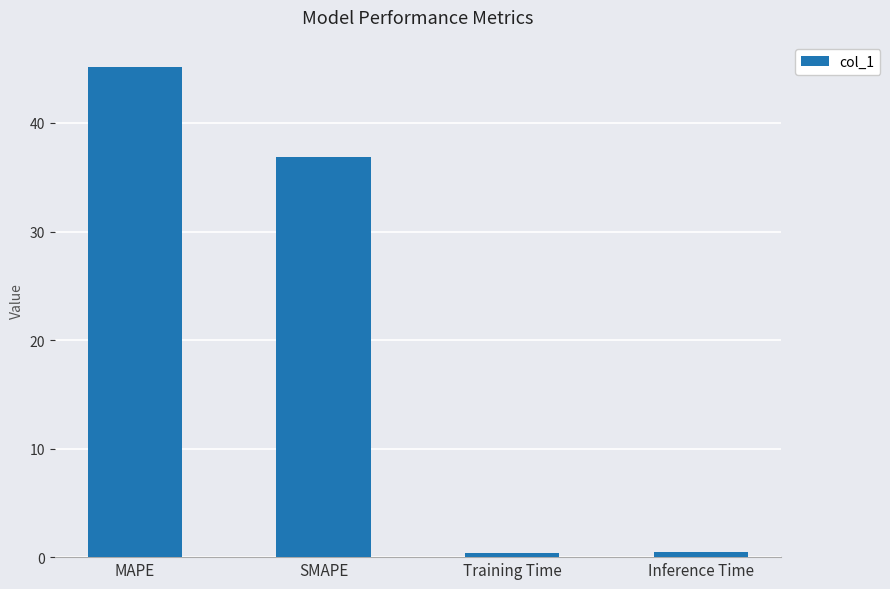

Count the number of values greater than 36.

2